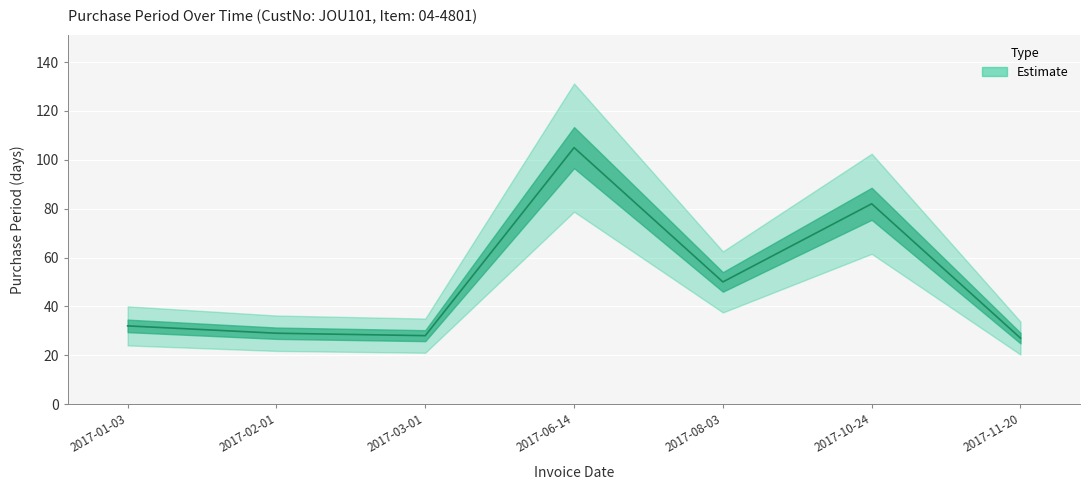

What is the value of the 2nd point from the left?

29